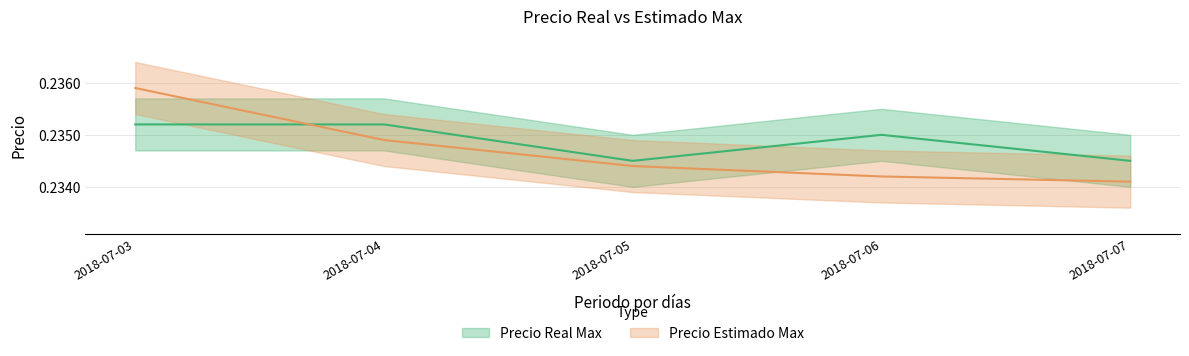

Where is the first local maximum for Precio Real Max?

2018-07-06